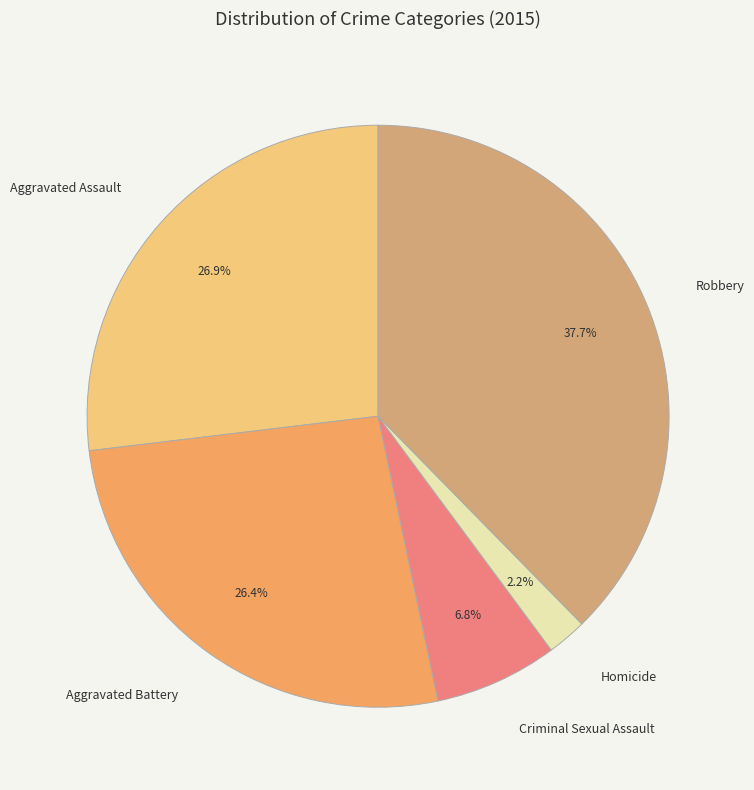

Which slice is the smallest?

Homicide